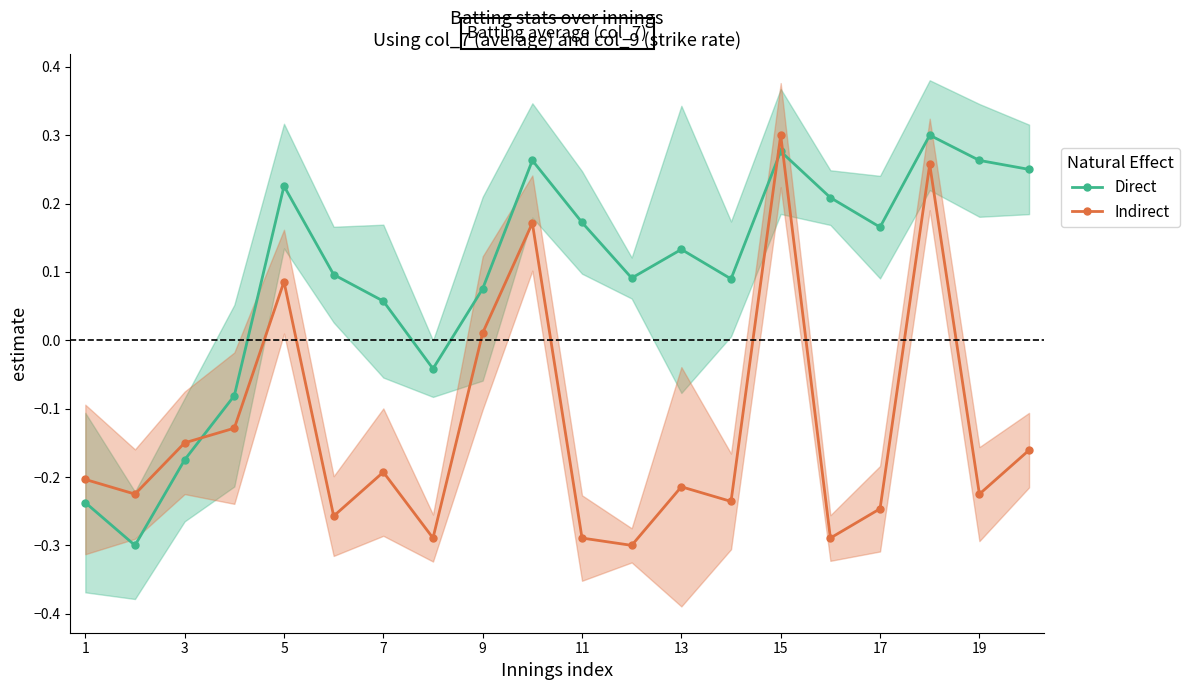

What is the minimum value for Indirect?

-0.3